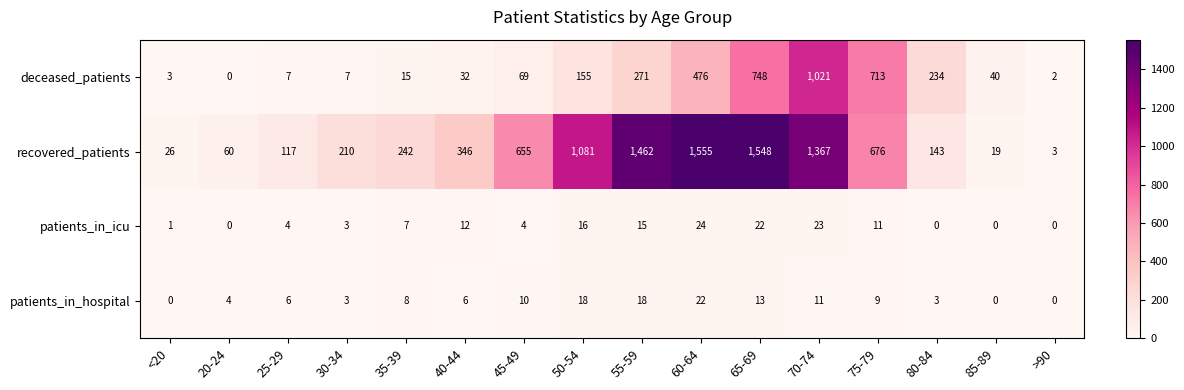

True or false: deceased_patients has a value of 1021 at 70-74.

True